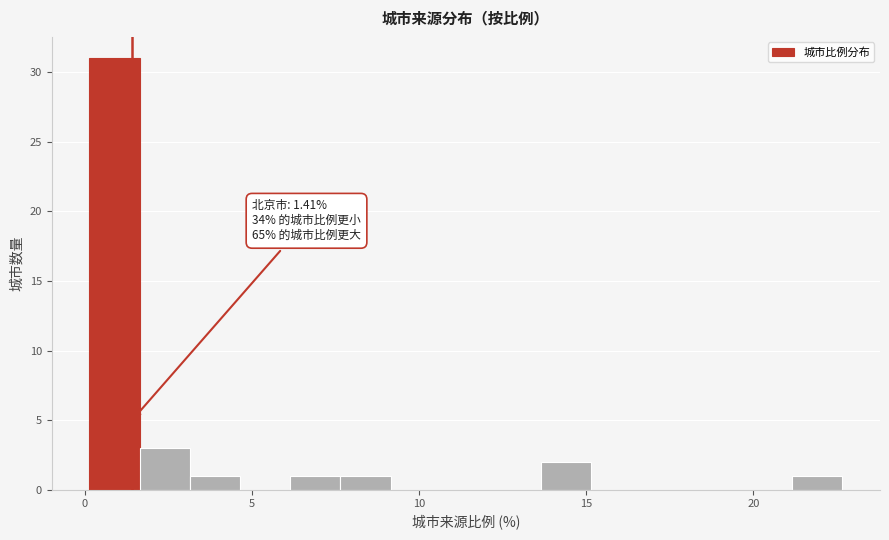

Read against the x-axis, roughly where is the centre of the tallest bar?

1.0